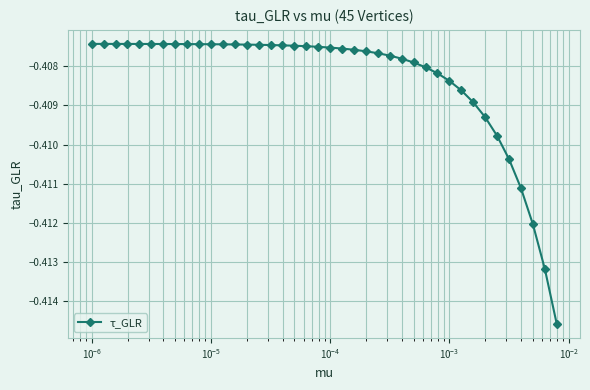

Is this an area chart (filled region under the line)?

No